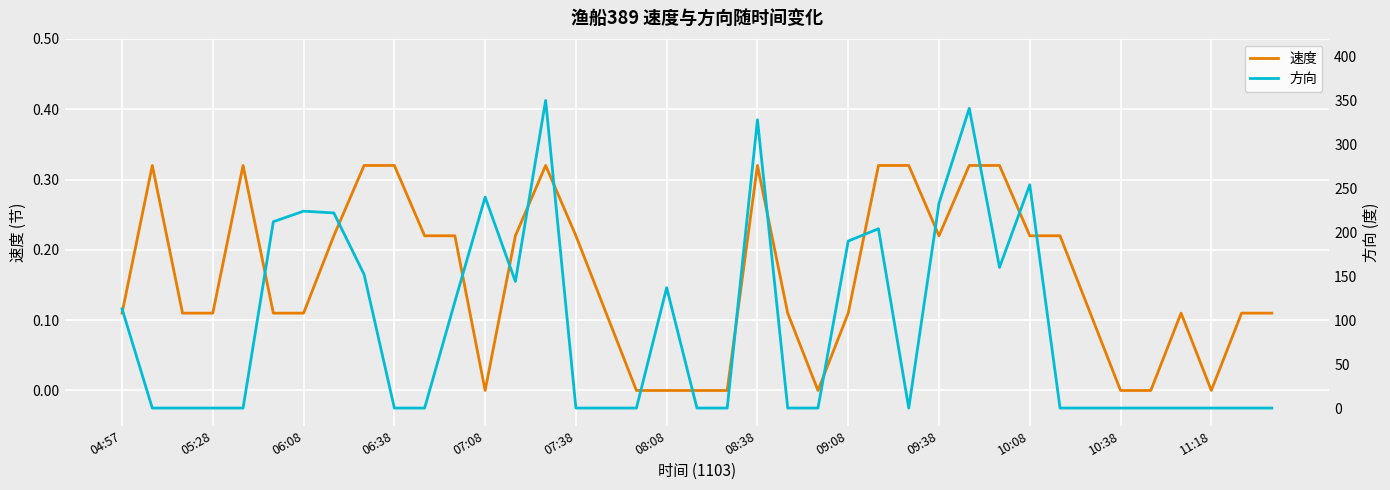

What is the greatest value displayed?

350.0